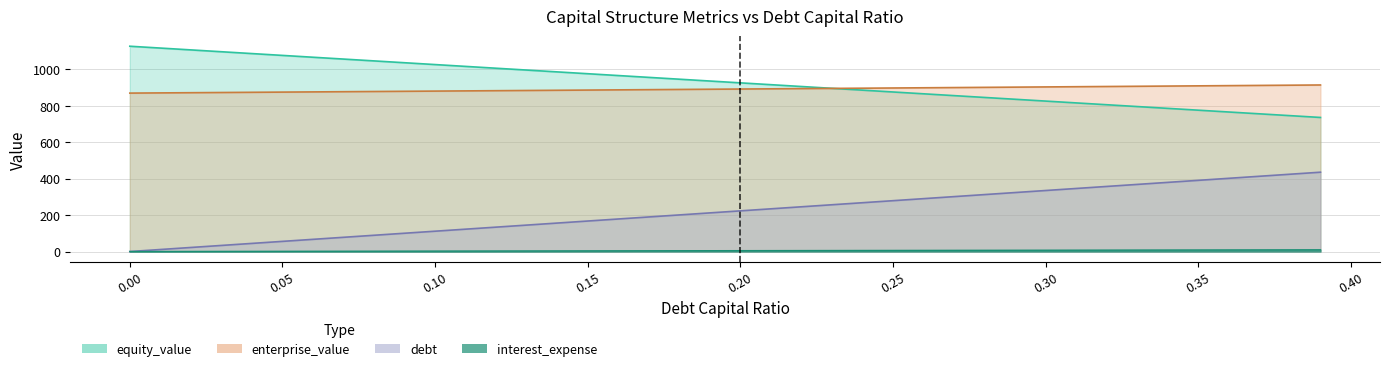

At which label does interest_expense reach its peak?

0.39